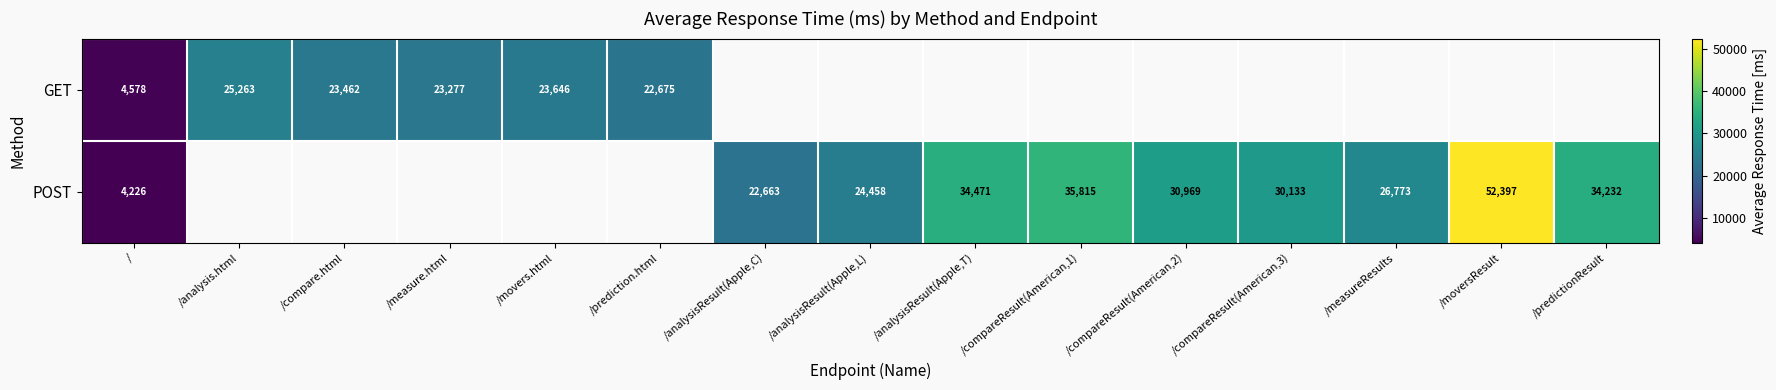

The POST series shows 2774 at /. True or false?

False